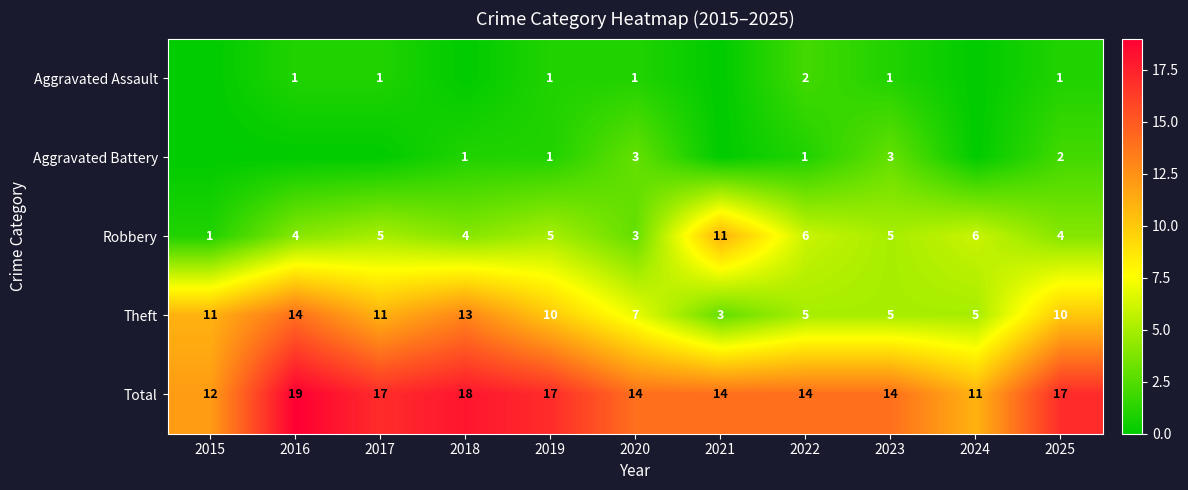

Count the number of categories in the chart.

11